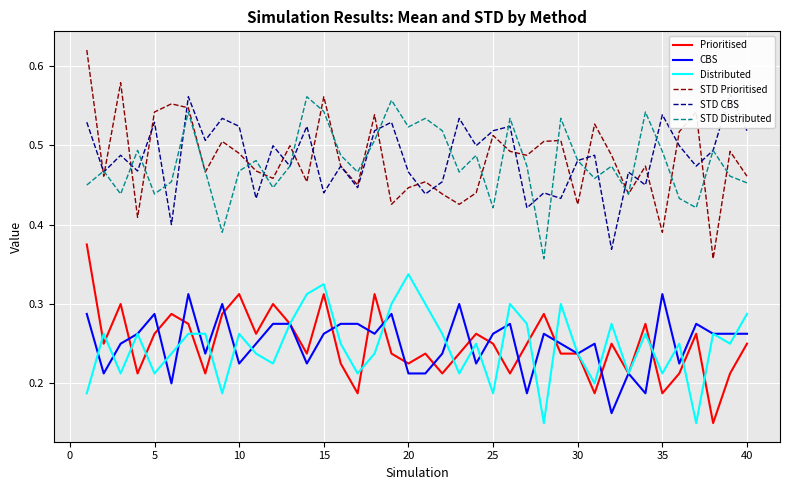

What is the value of the STD Distributed point at the 34th from the left?

0.5